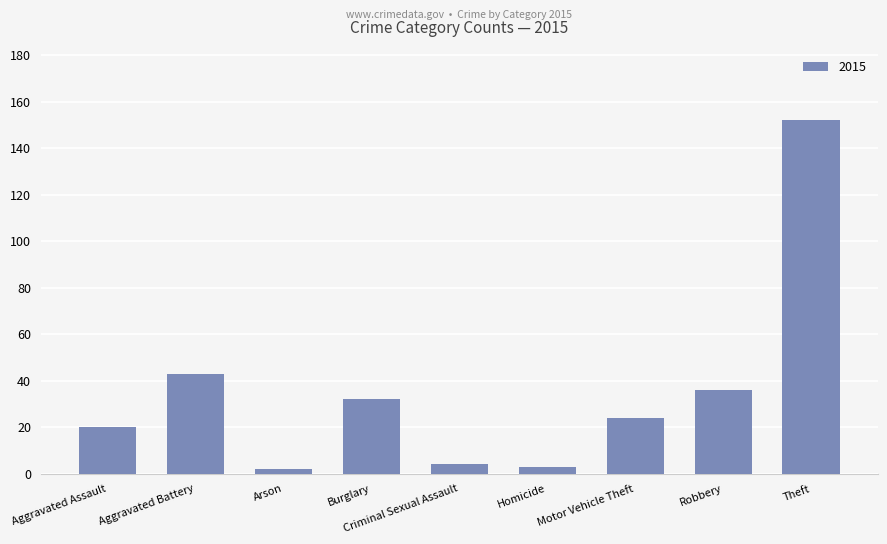

Where is the data nearest to the value 77?

Aggravated Battery